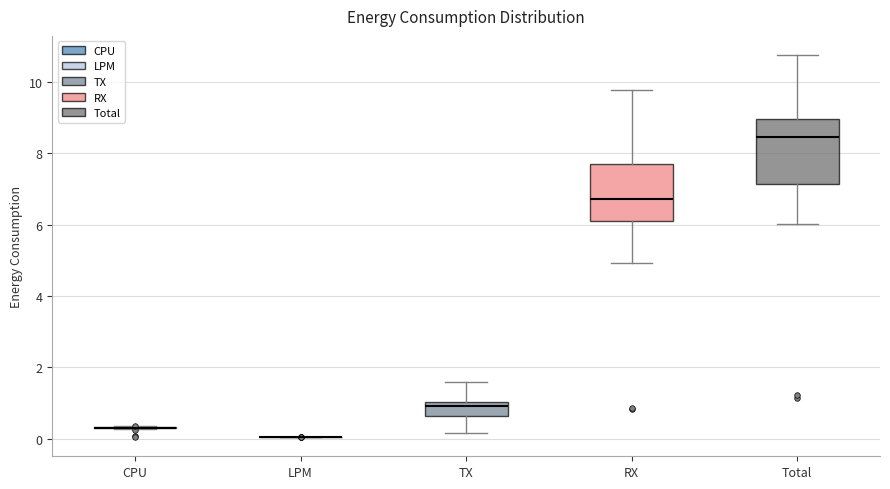

Comparing the boxes themselves (not the whiskers), which one is the tallest?

Total